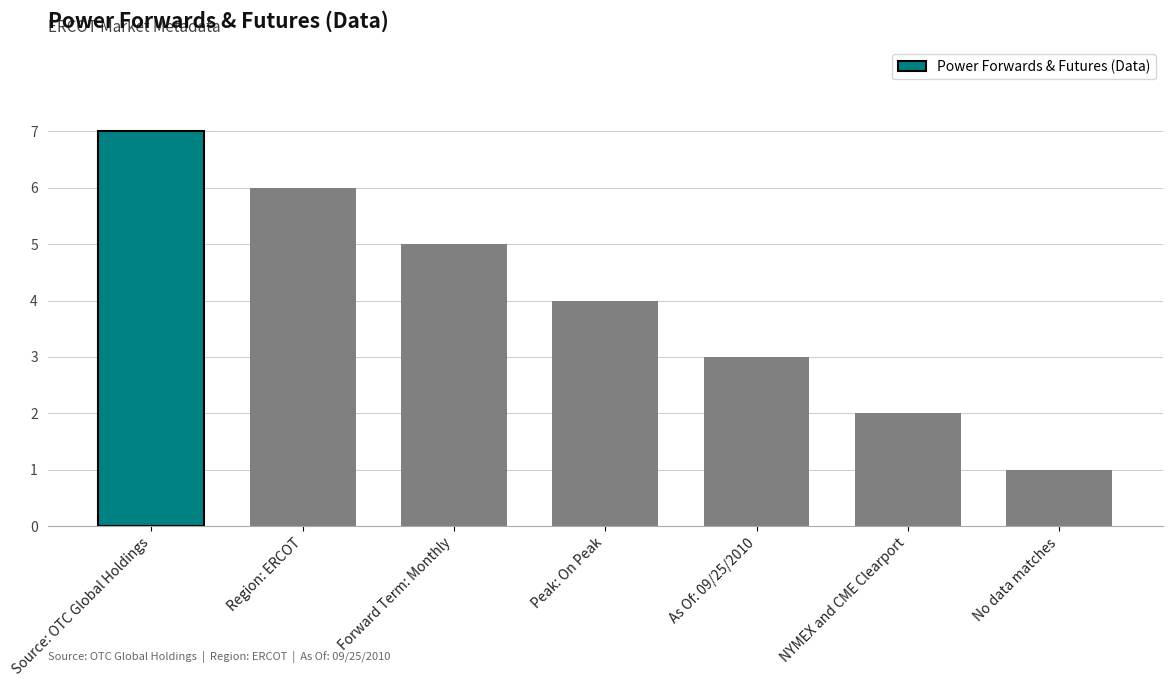

List the labels in order of value, smallest first.

No data matches, NYMEX and CME Clearport, As Of: 09/25/2010, Peak: On Peak, Forward Term: Monthly, Region: ERCOT, Source: OTC Global Holdings